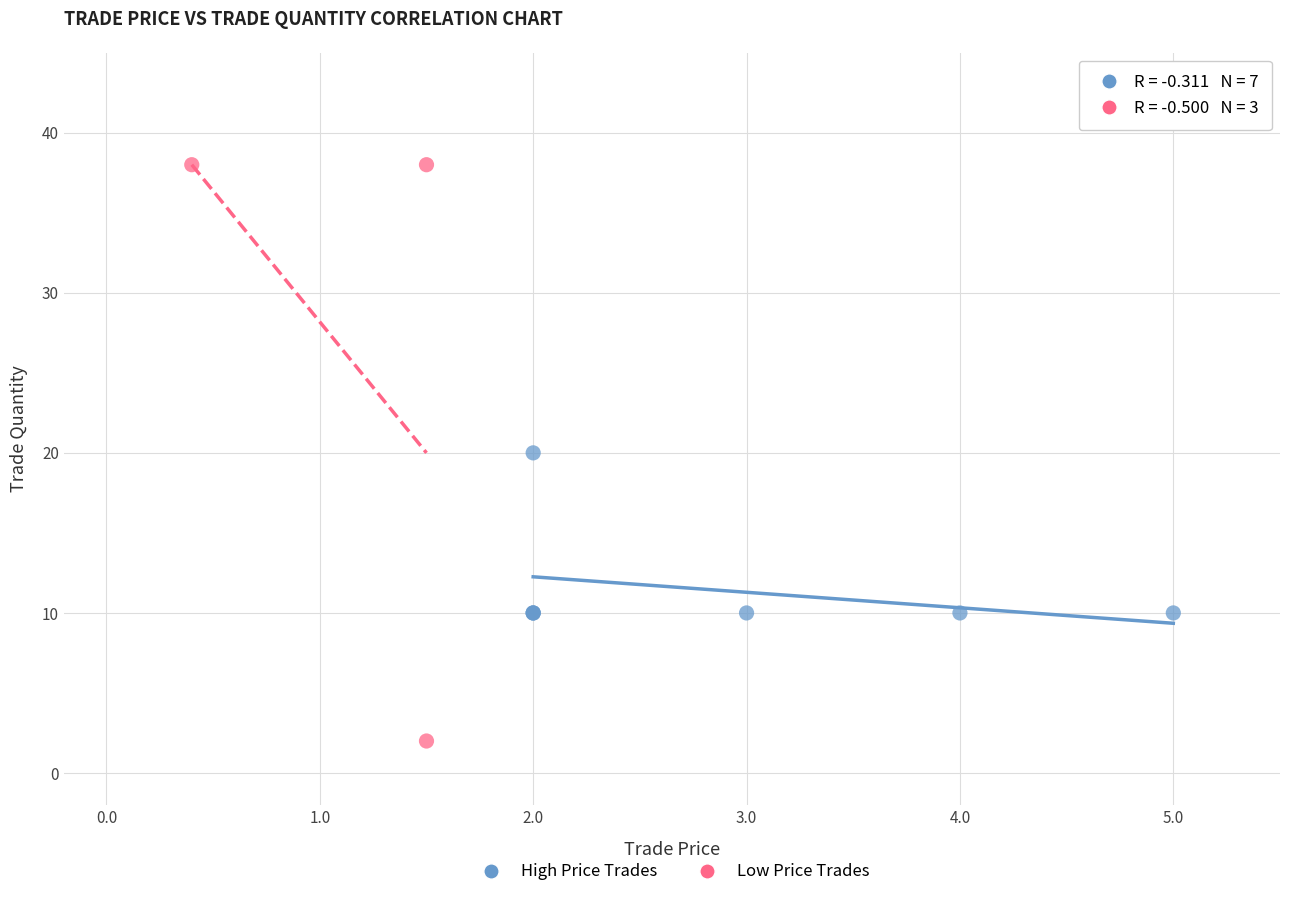

Which series contains the lowest Y value?

Low Price Trades